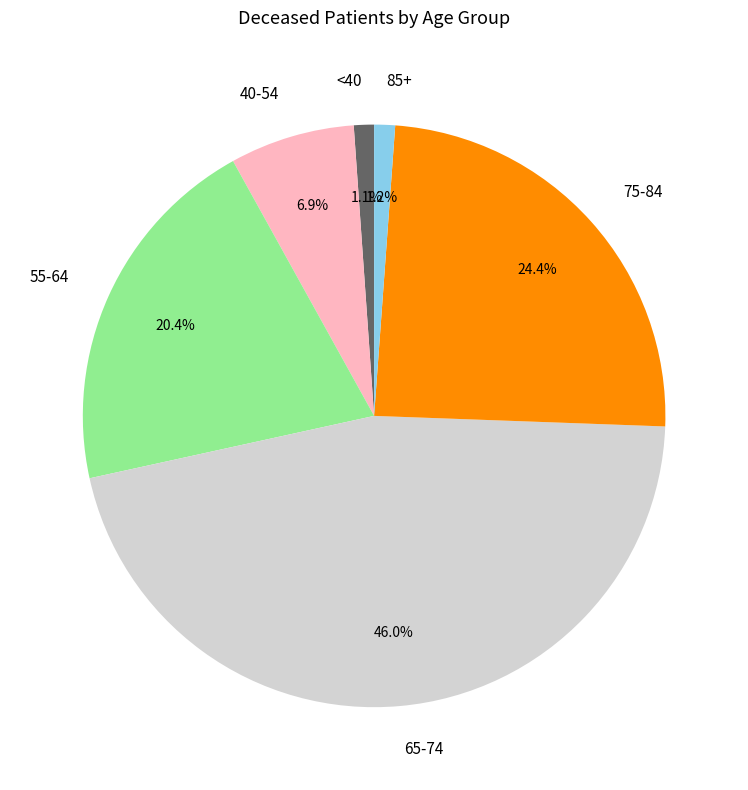

Is there any slice that represents more than half of the pie?

No